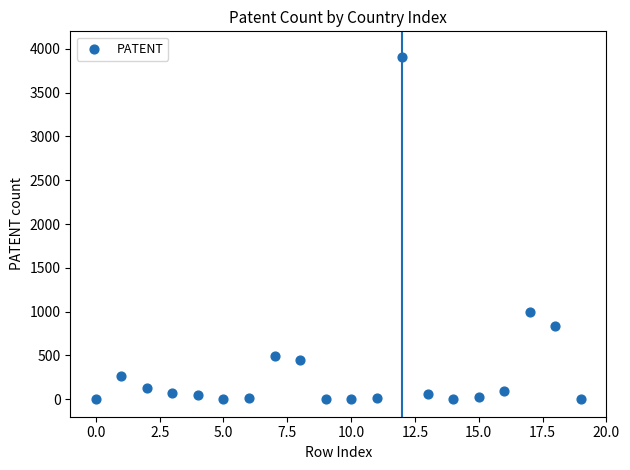

What Y value in the scatter plot is closest to 1954?

993